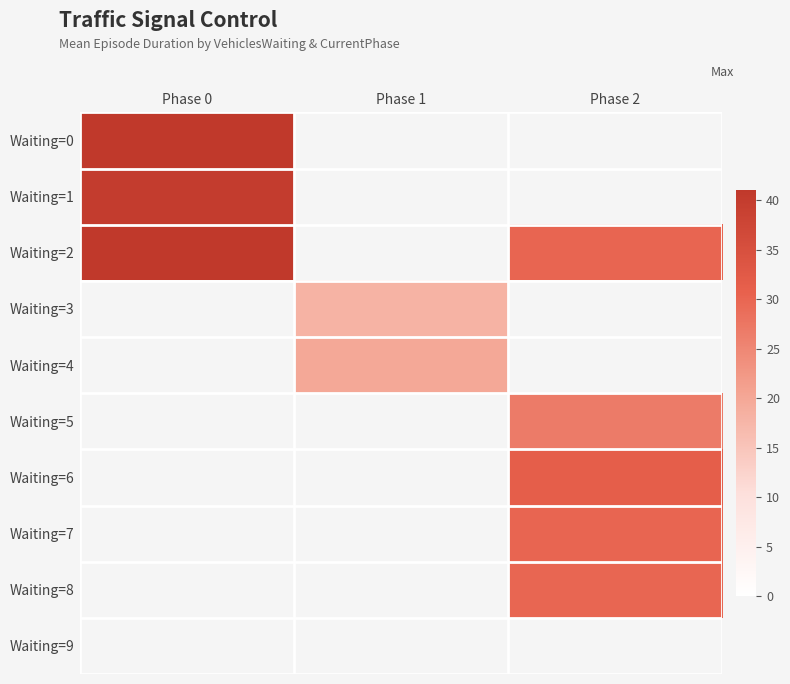

Read the Waiting=3 value at Phase 1.

18.1